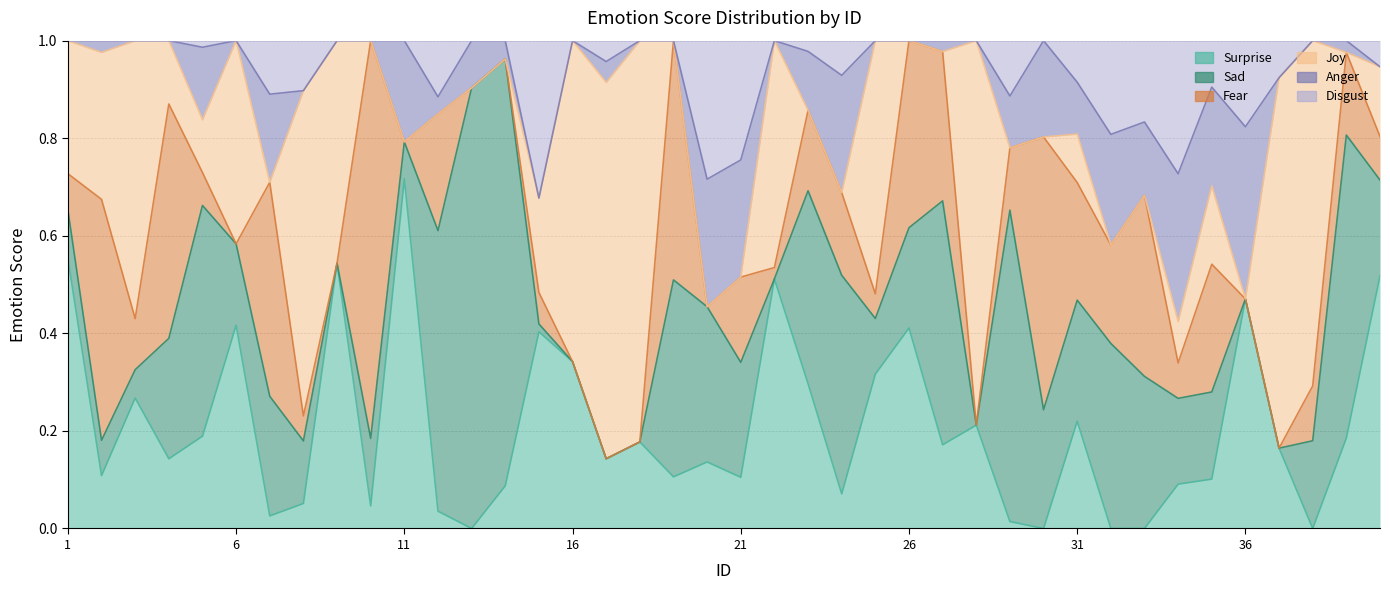

Count the number of categories in the chart.

40